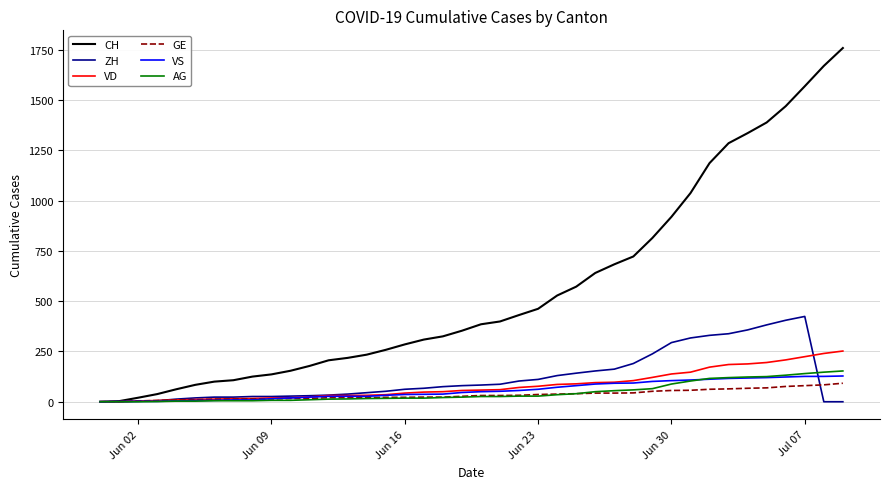

Which series has the largest total across all categories?

CH